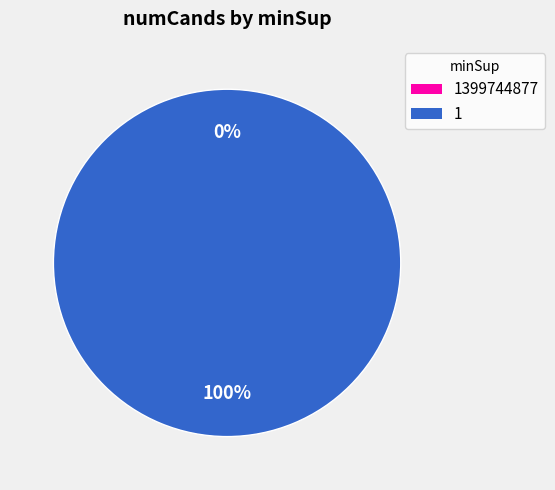

Which slice is the largest?

1